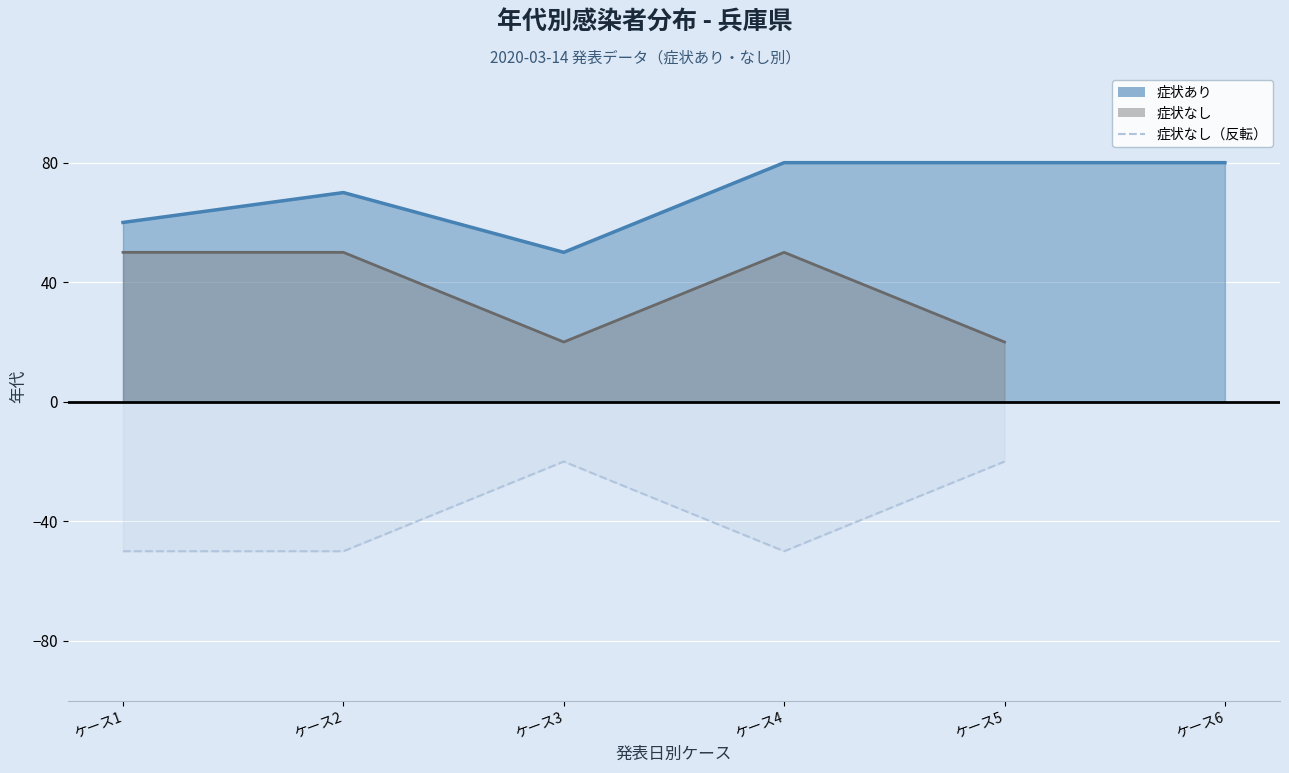

The chart shows a value of -8 at ケース3. True or false?

False